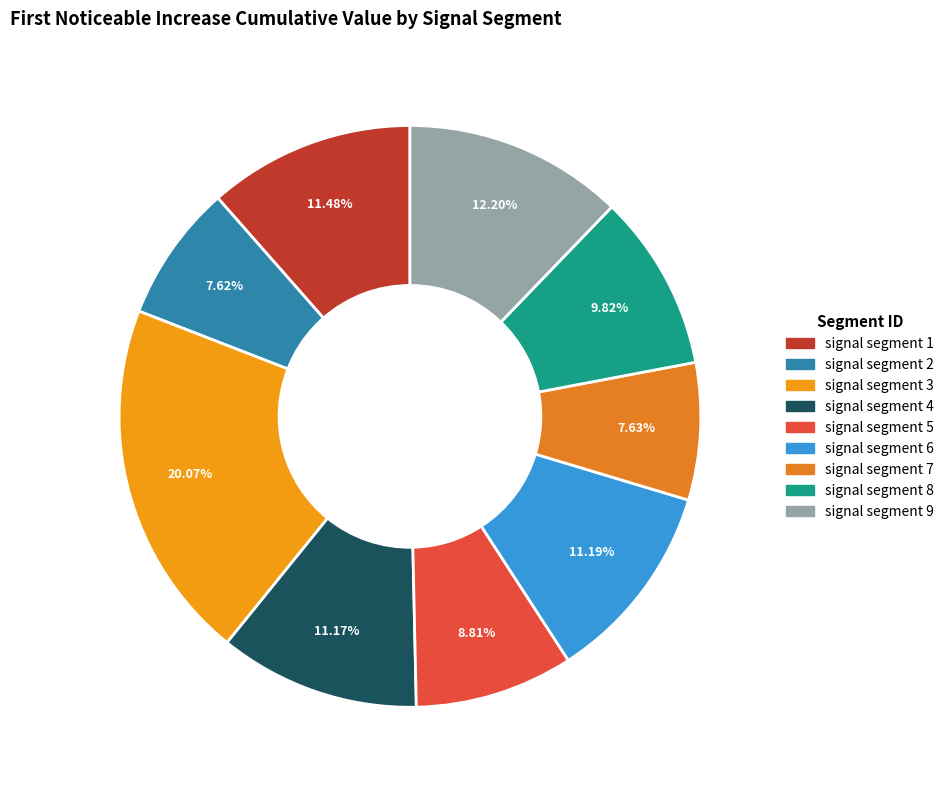

To the nearest percent, what is the combined percentage of signal segment 4 and signal segment 2?

19%